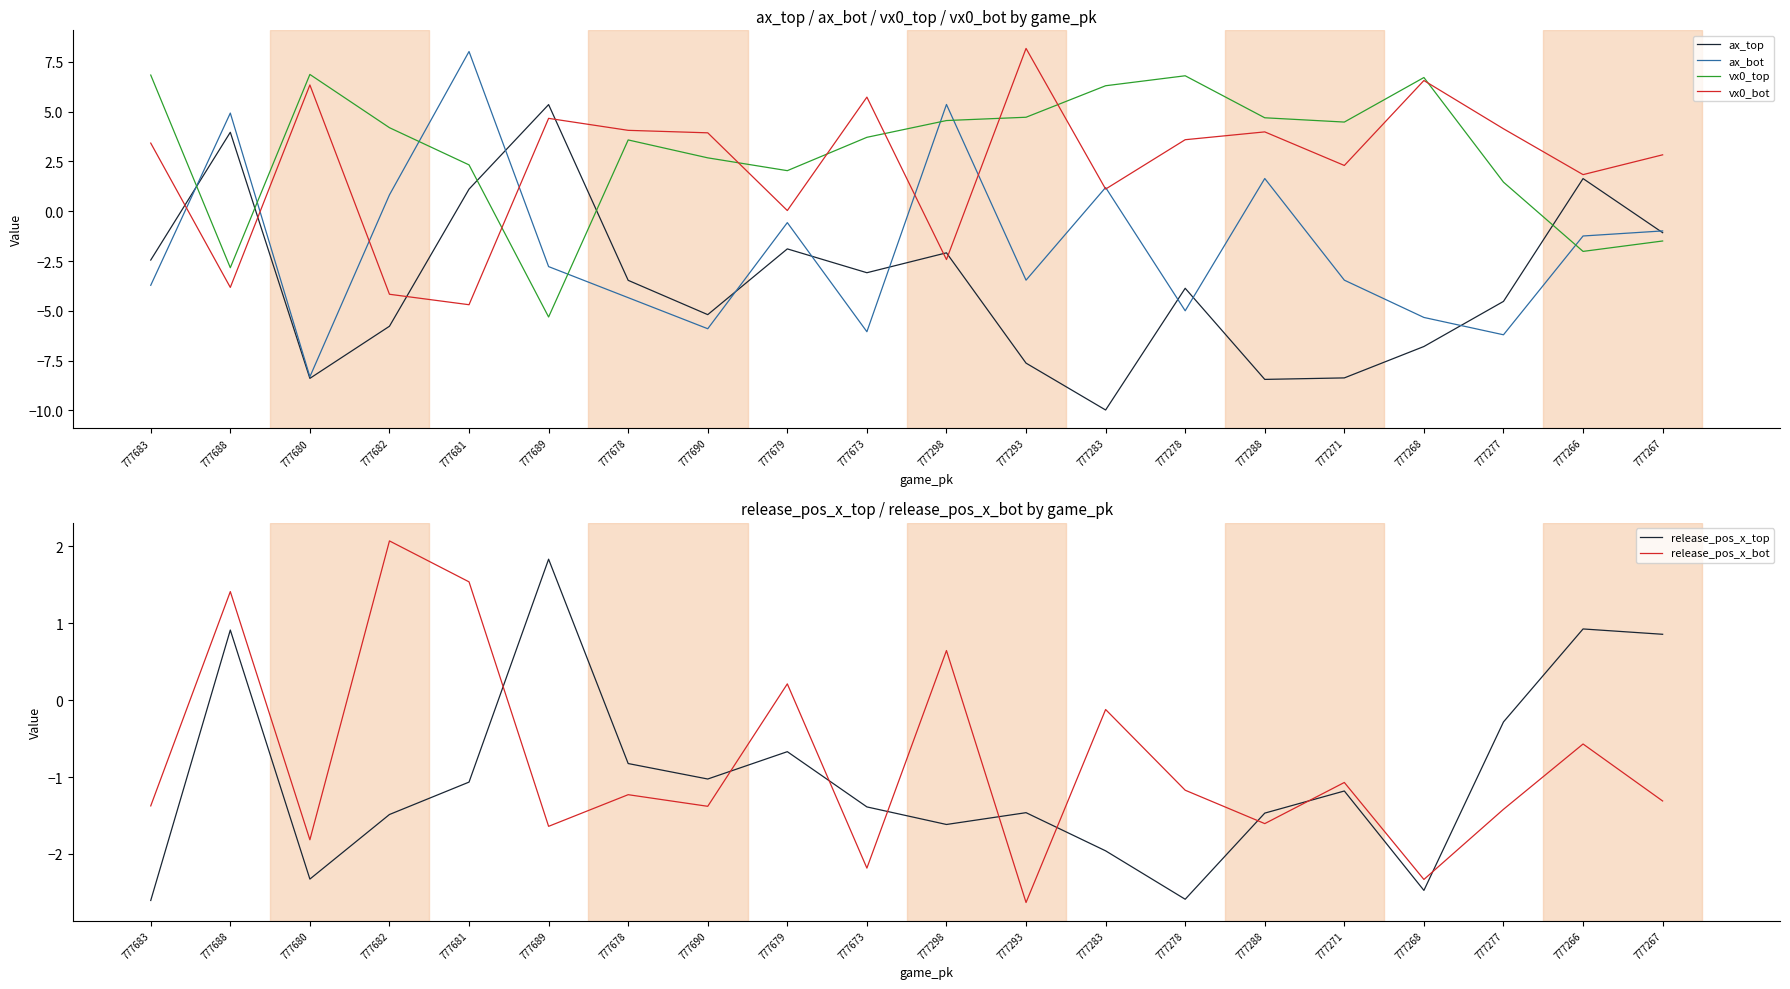

Is it true that ax_bot equals -7.9 at 777690?

False